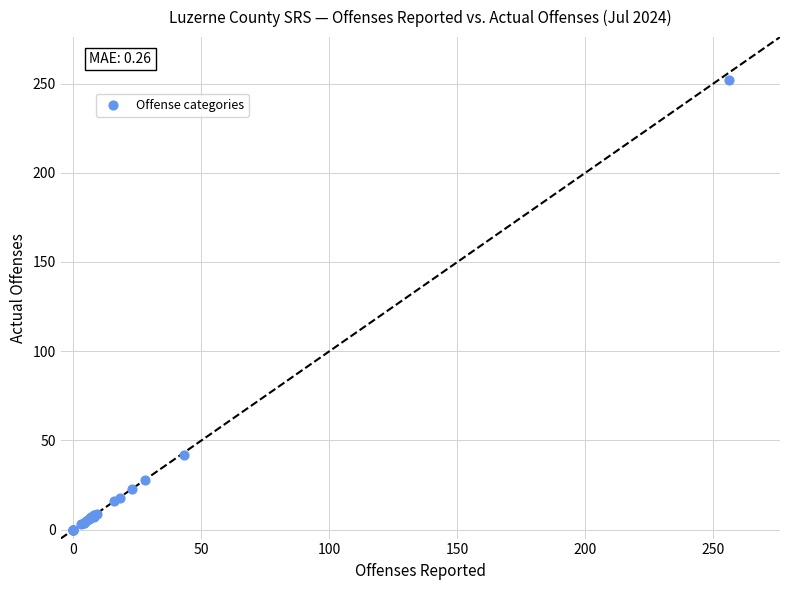

What Y value in the scatter plot is closest to 126?

42